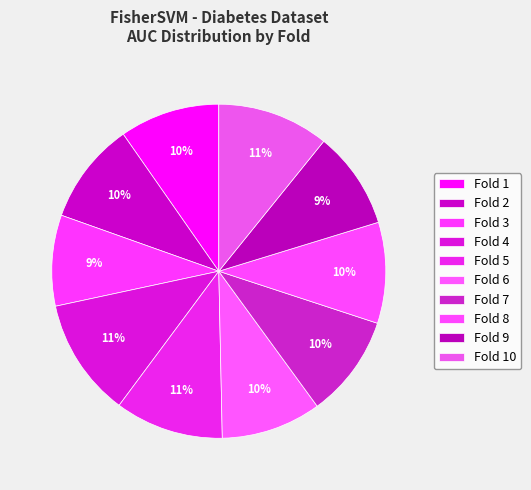

What is the smallest slice in the pie chart?

Fold 3